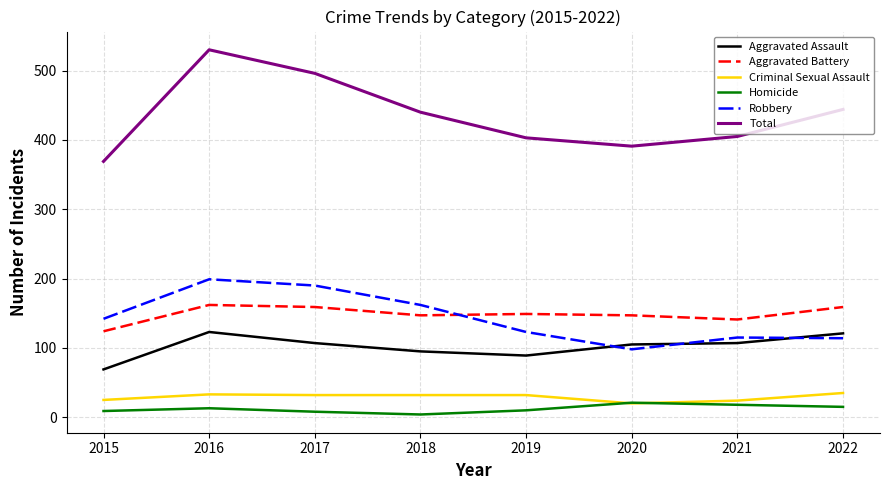

What is the highest value of the Aggravated Assault series?

123